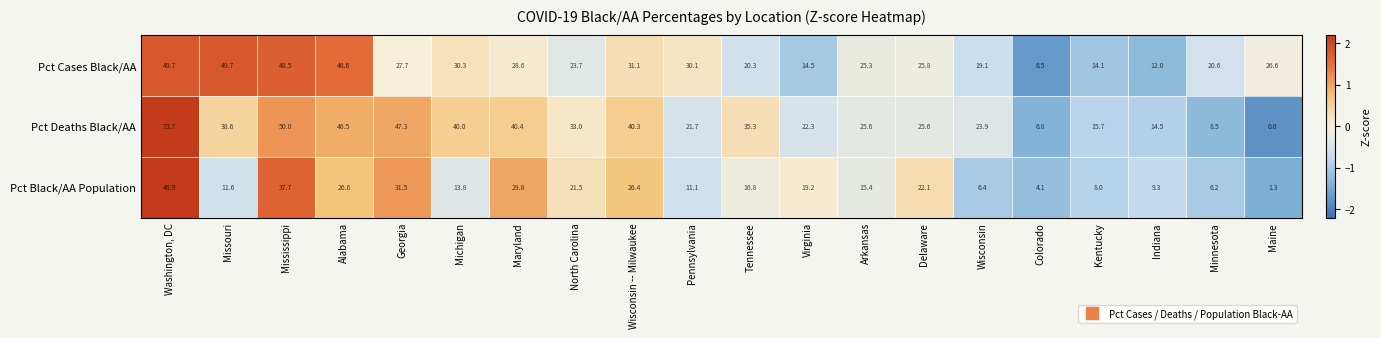

What is the greatest value displayed?

73.7